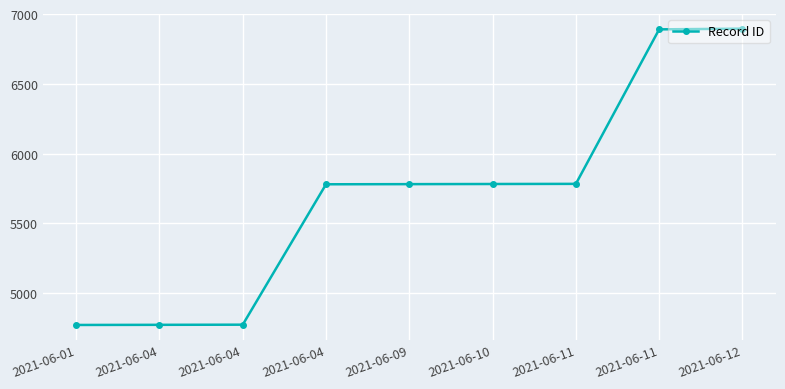

Does the chart have visible grid lines?

Yes